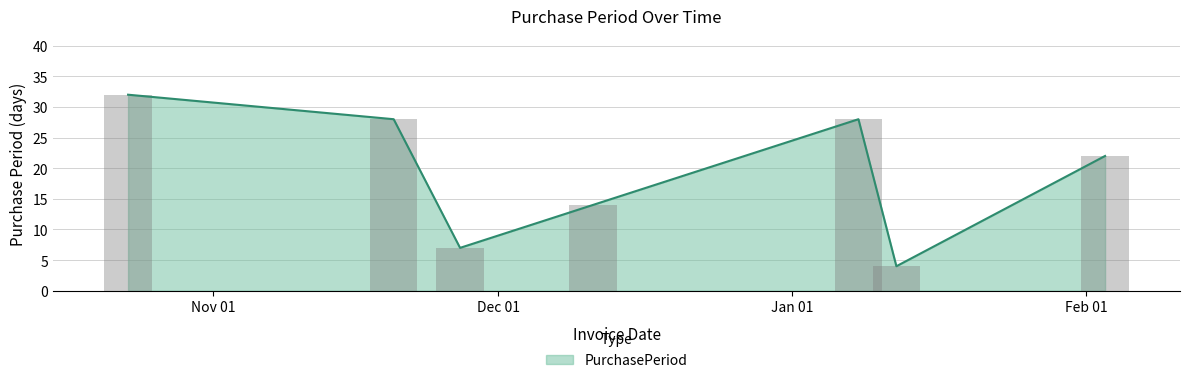

Reading left to right, extract all data points from this chart.

32	28	7	14	28	4	22